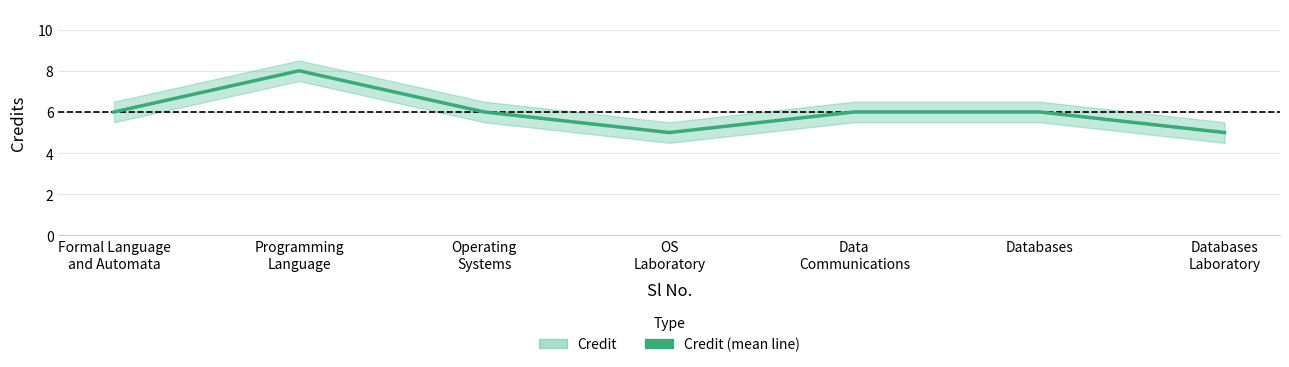

What is the label of the 5th point from the left?

Data
Communications